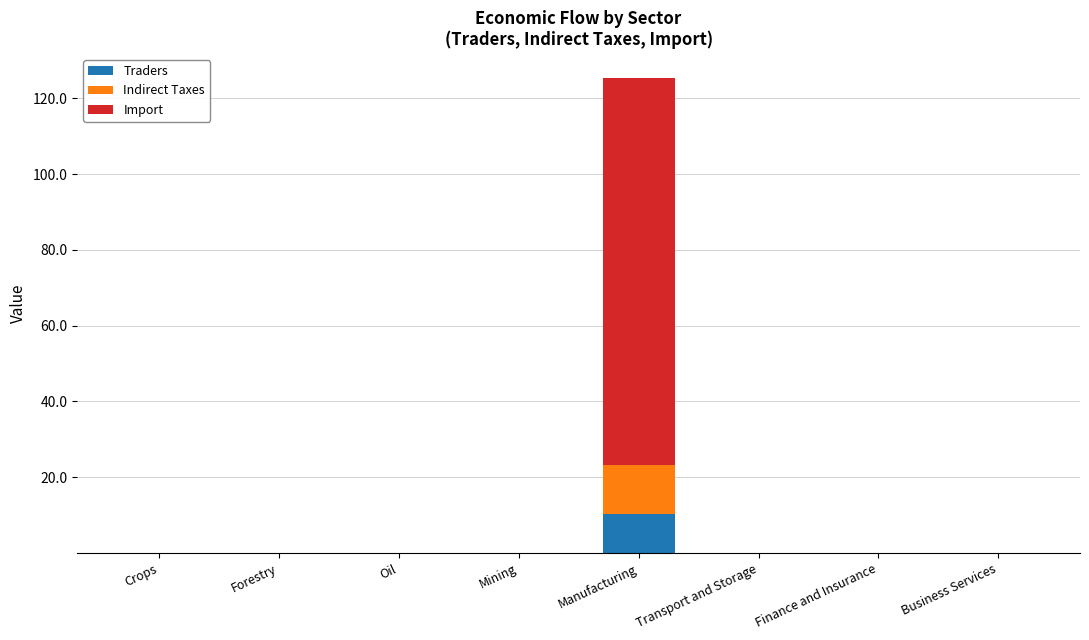

Are the bars grouped side by side (vs. stacked)?

No